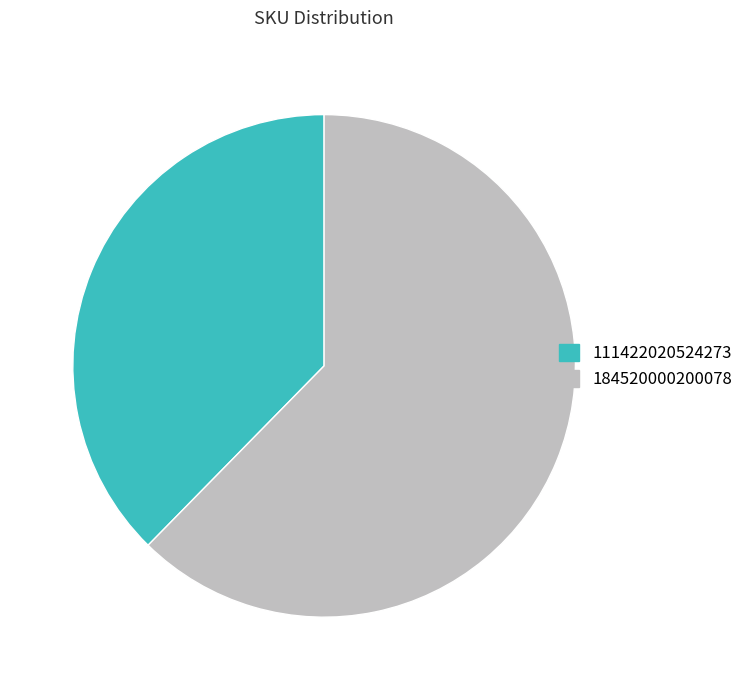

The 184520000200078 slice represents 75% of the pie. True or false?

False